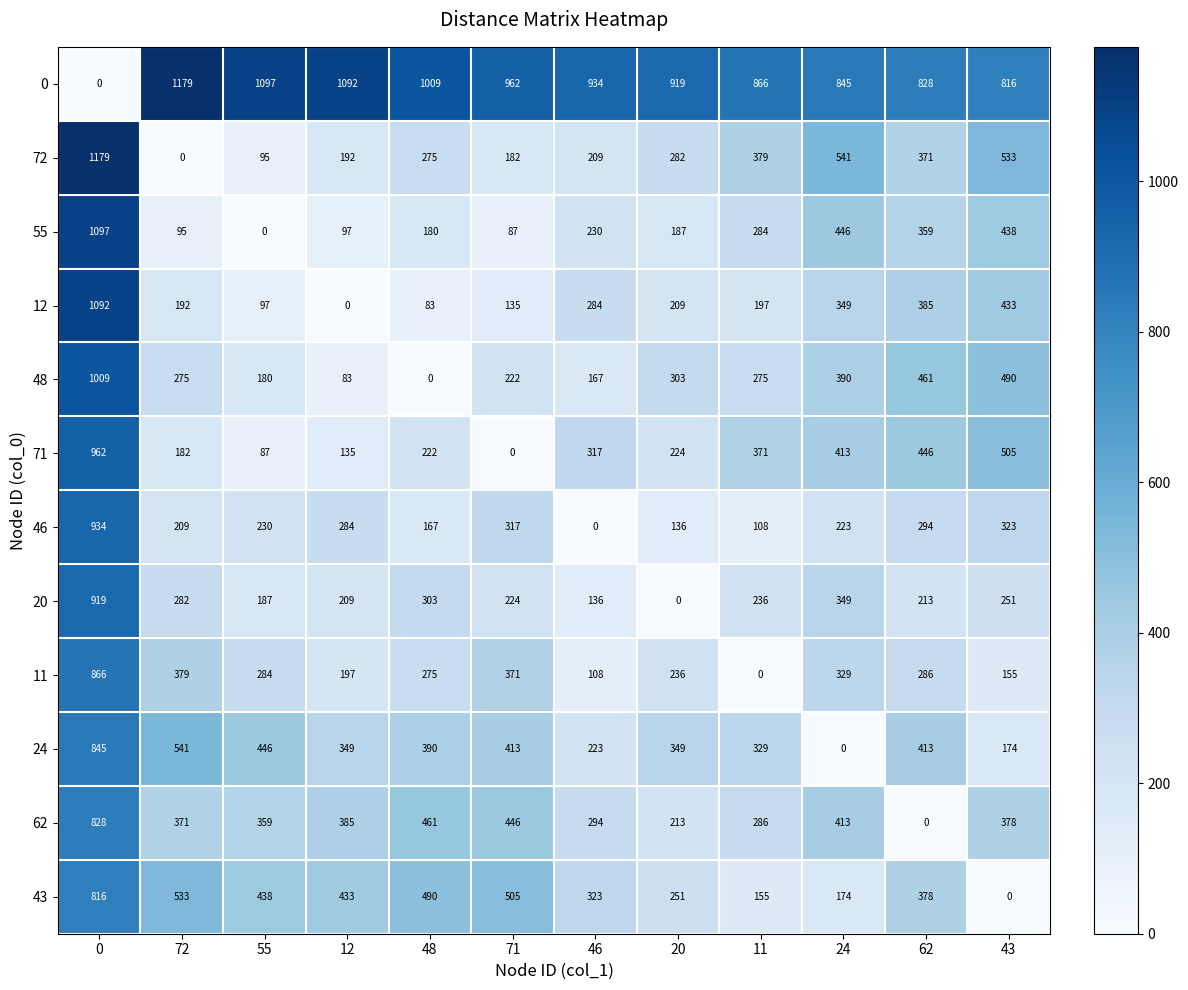

Read the 20 value at 24, to the nearest 50.

350